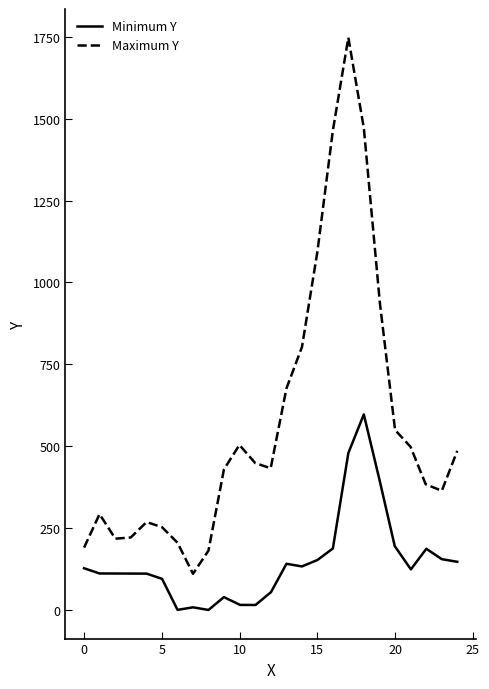

True or false: Maximum Y and Minimum Y intersect in this chart.

False